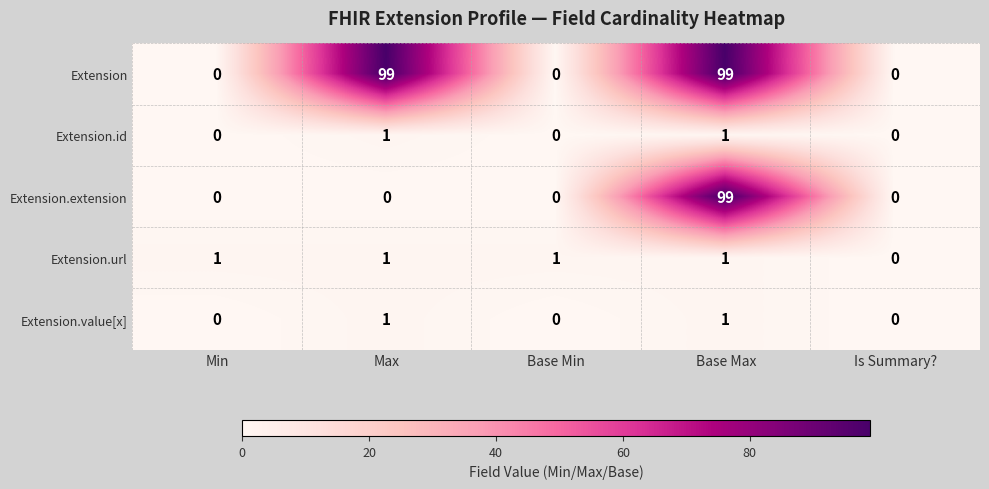

The Extension.extension series shows 39 at Base Min. True or false?

False